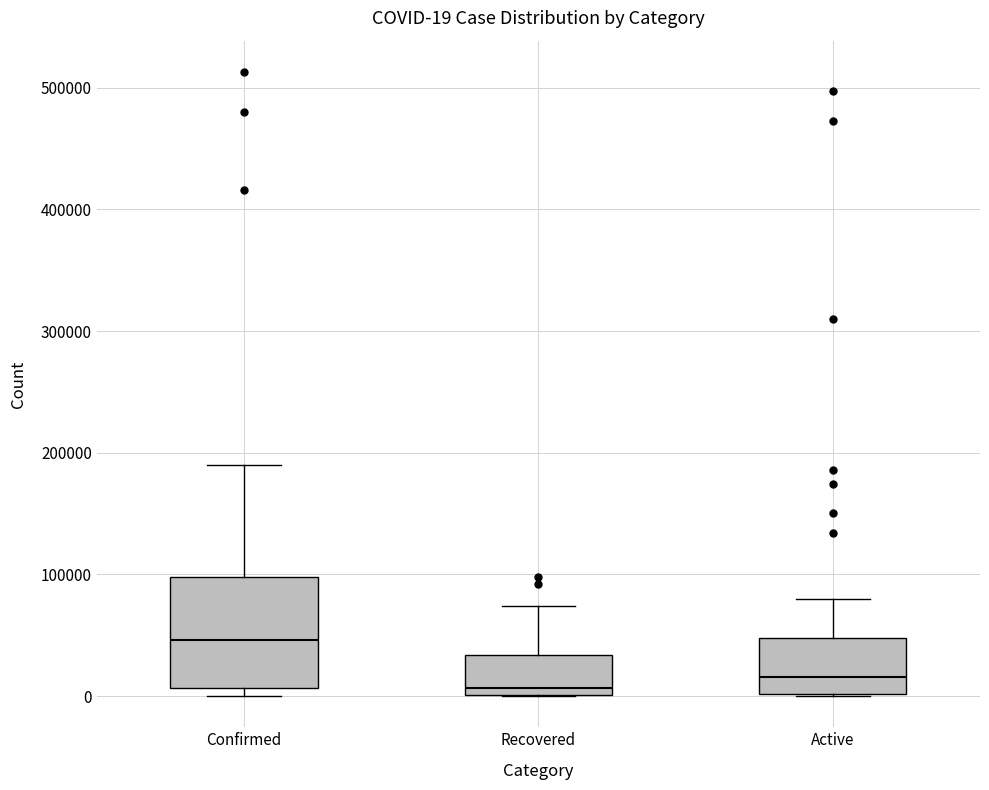

Which box is the tallest, from its lower edge to its upper edge?

Confirmed